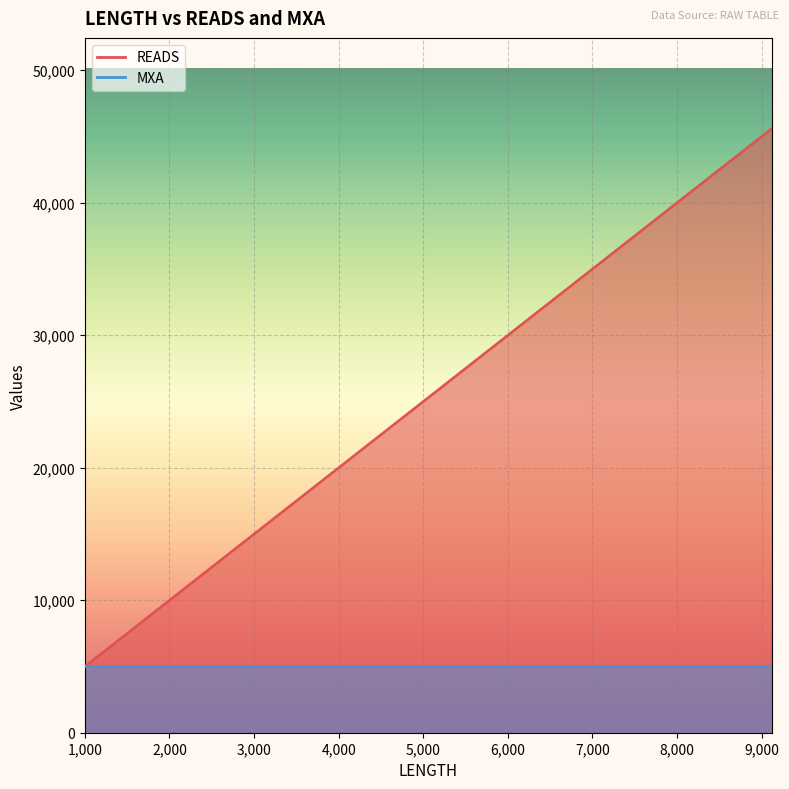

What is the difference between the second highest and second lowest values in the READS series?

22830